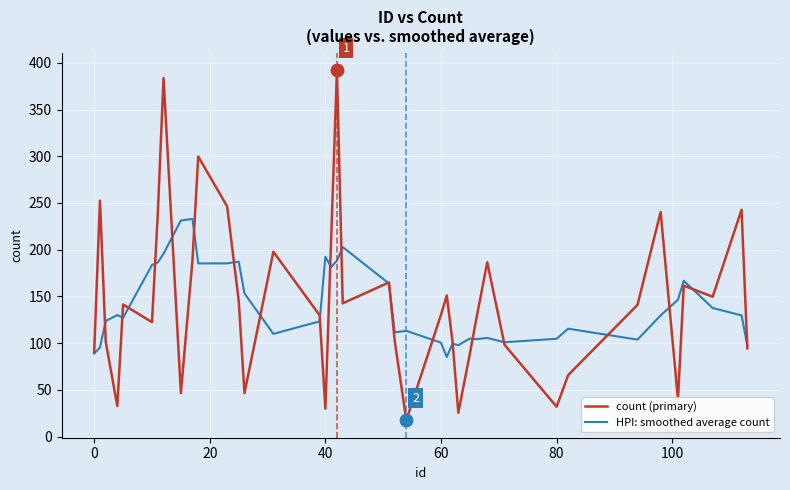

Rank the series by their maximum value, from highest to lowest.

count (primary), HPI: smoothed average count